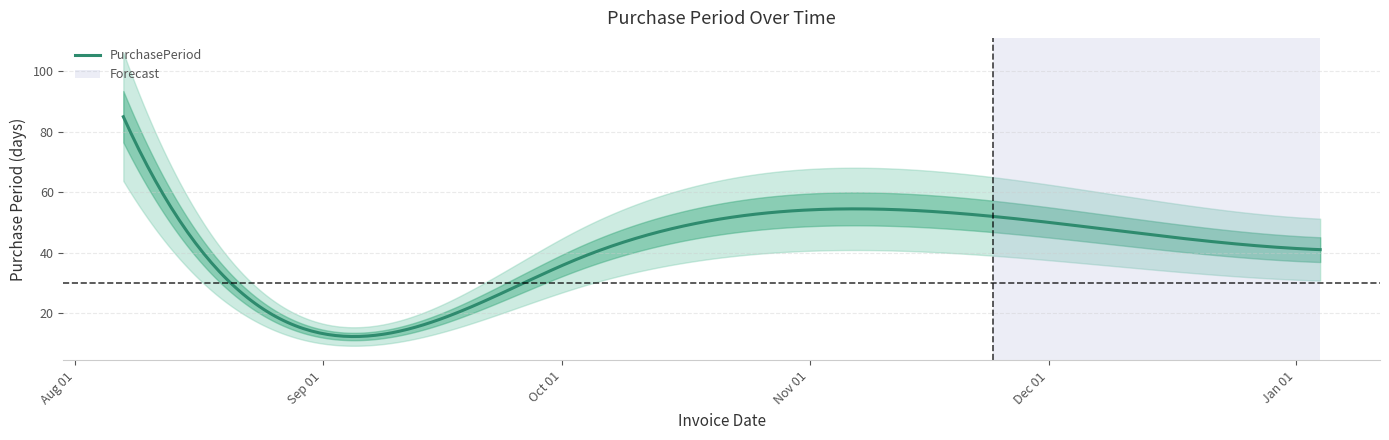

What is the maximum value shown in the chart?

85